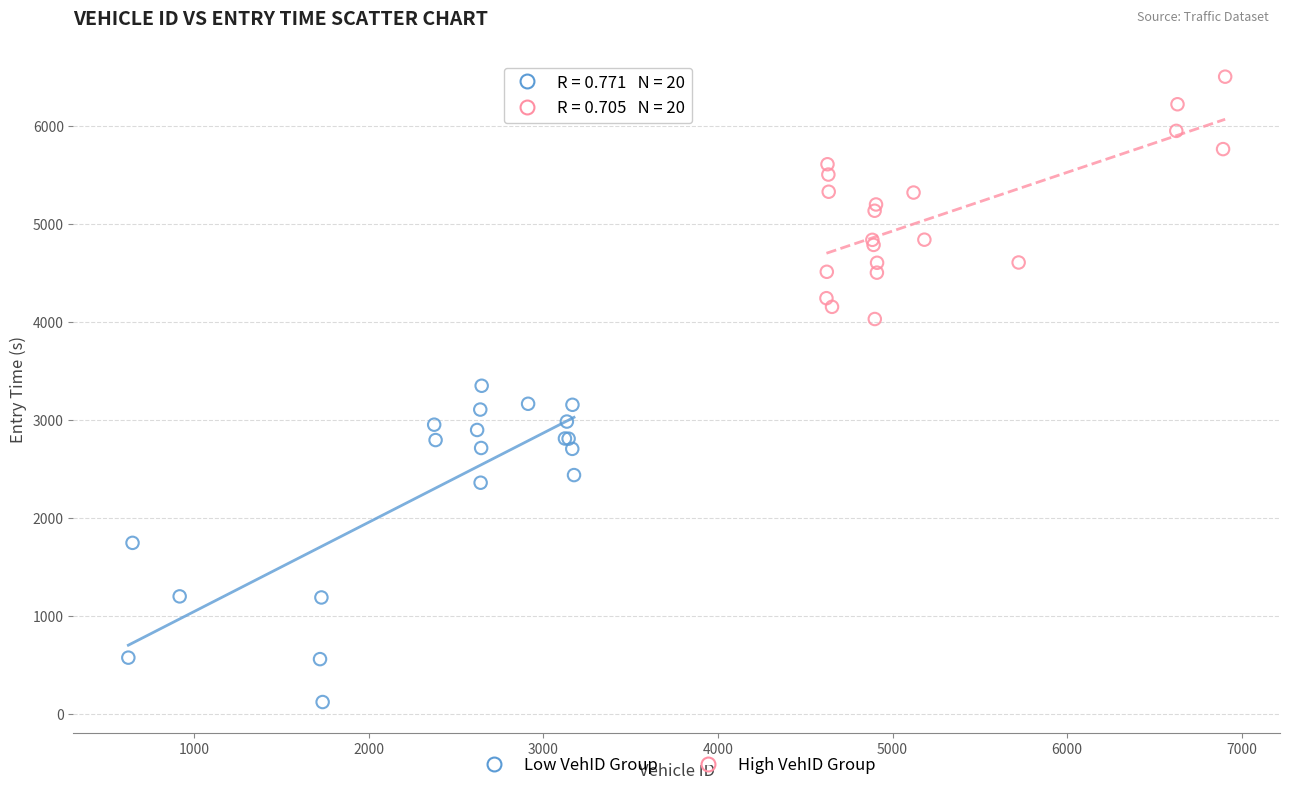

What are all the series names shown in the legend?

Low VehID Group, High VehID Group